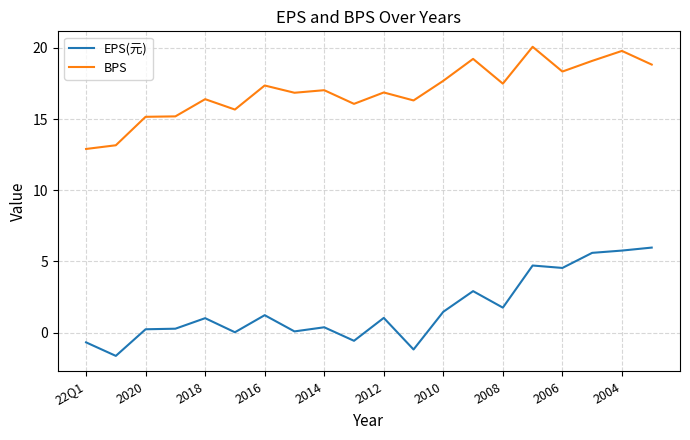

True or false: EPS(元) and BPS intersect in this chart.

False